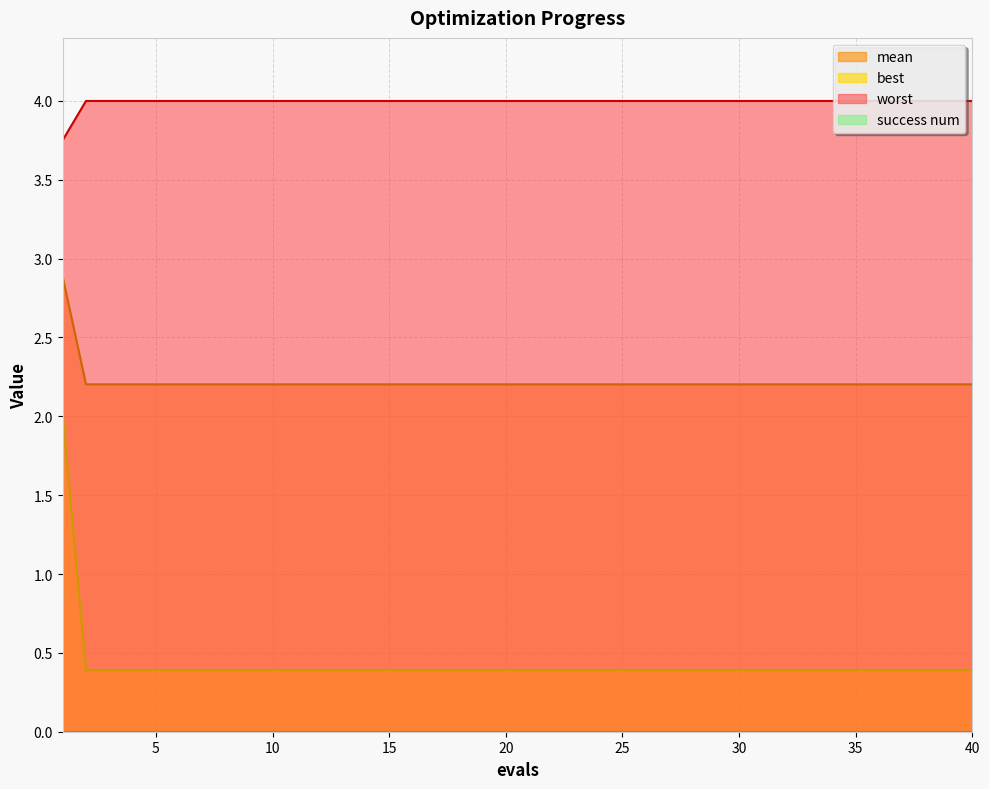

Which series has the largest range (max minus min)?

best